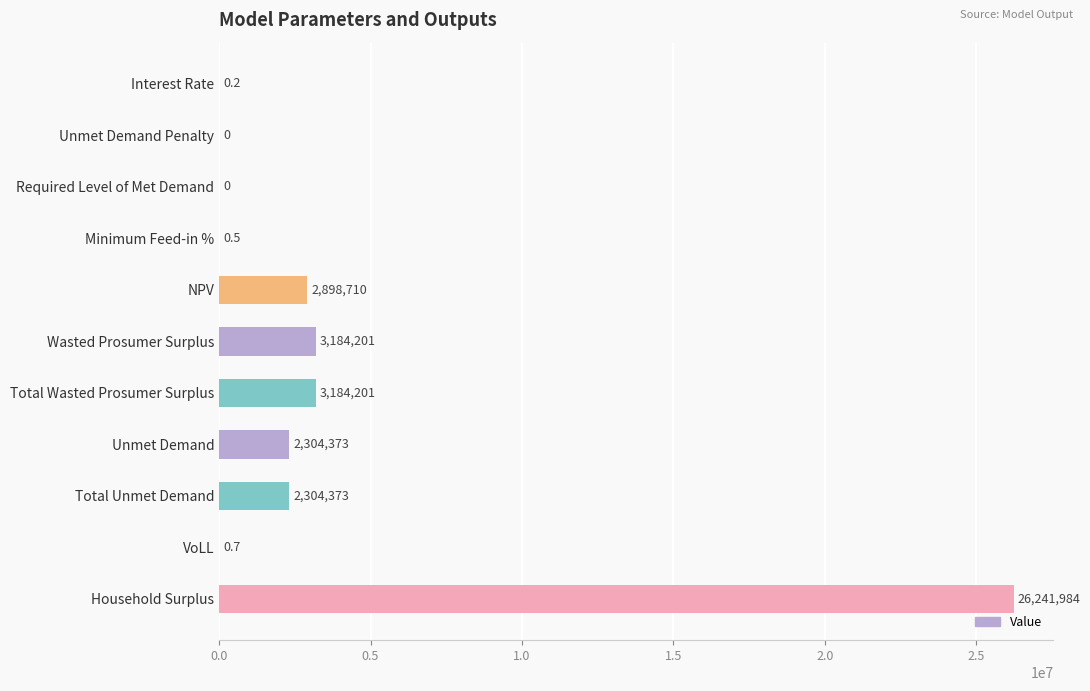

Reading top to bottom, what are all the values shown in this chart?

Interest Rate=0.2	Unmet Demand Penalty=0.0	Required Level of Met Demand=0.0	Minimum Feed-in %=0.5	NPV=2898709.8	Wasted Prosumer Surplus=3184201.3	Total Wasted Prosumer Surplus=3184201.3	Unmet Demand=2304373.4	Total Unmet Demand=2304373.4	VoLL=0.7	Household Surplus=26241983.6